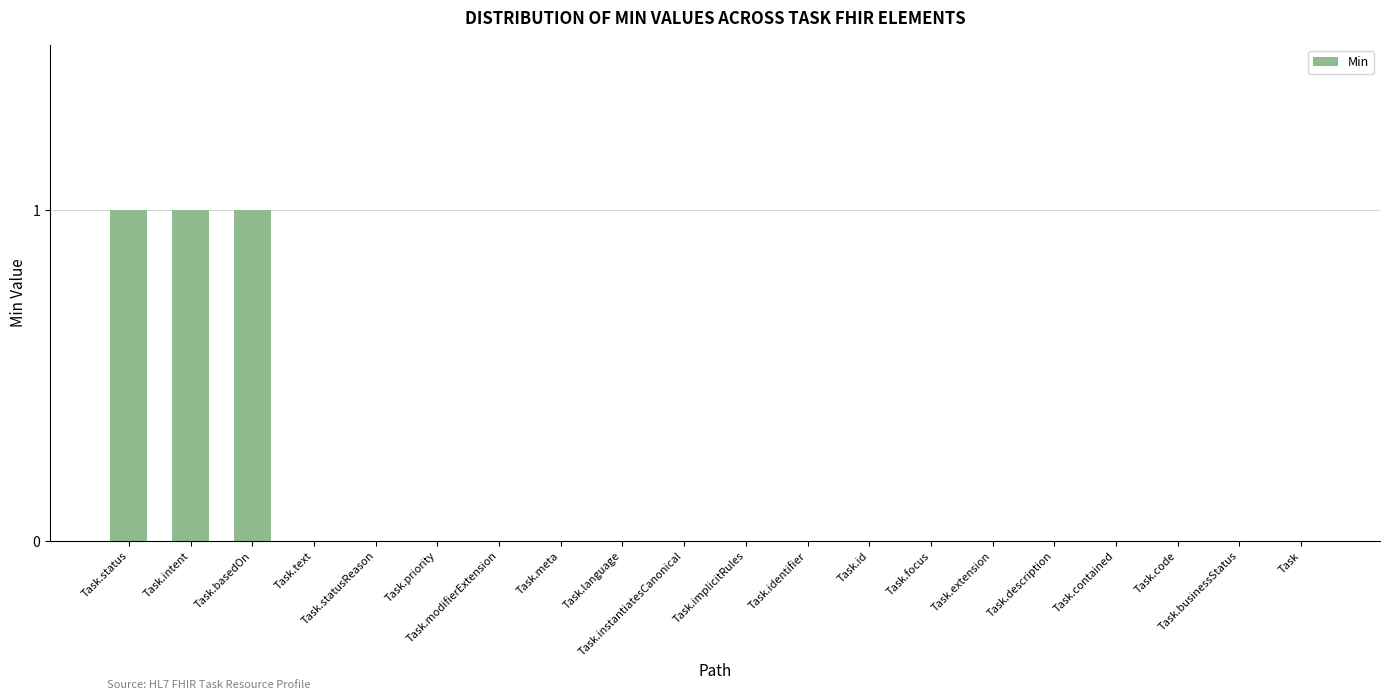

What is the sum of all values?

3